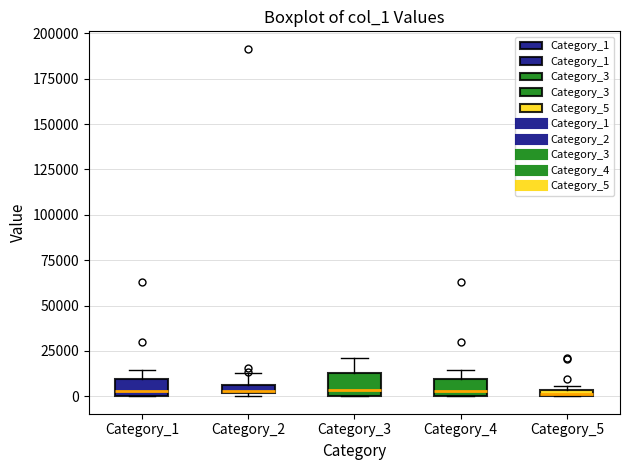

Where is the lower edge of the box for Category_3 on the y-axis? The values are not printed on the chart, so give them approximately, as read against the axis.

0